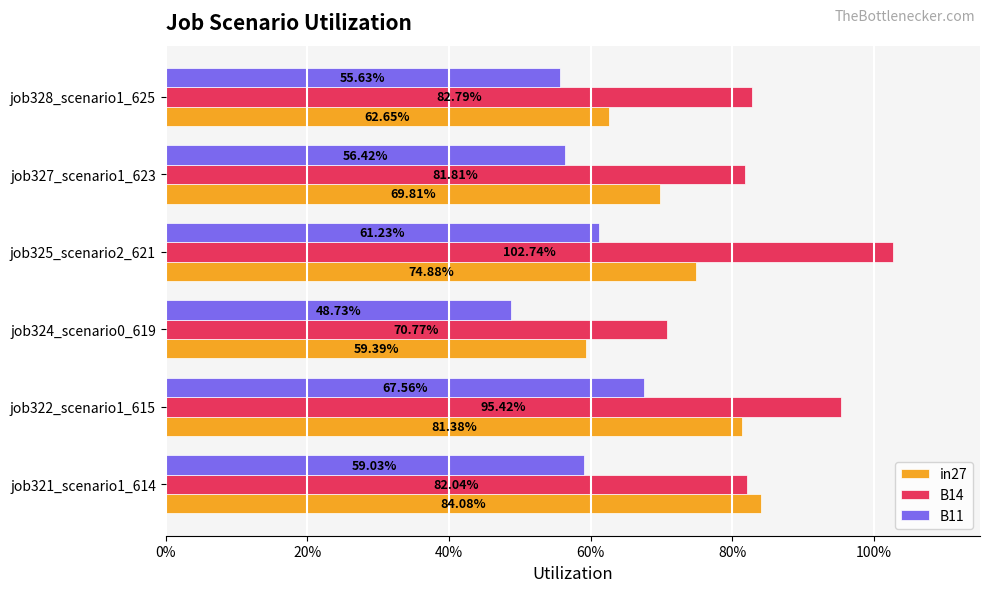

What is the difference between the second highest and minimum values in the B11 series?

0.1